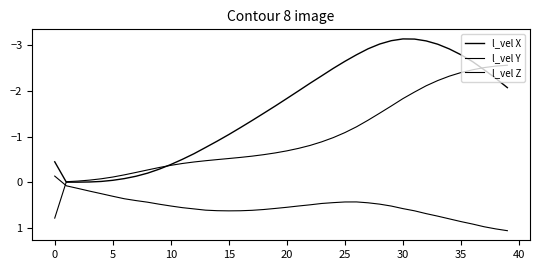

How many lines are shown in the chart?

3